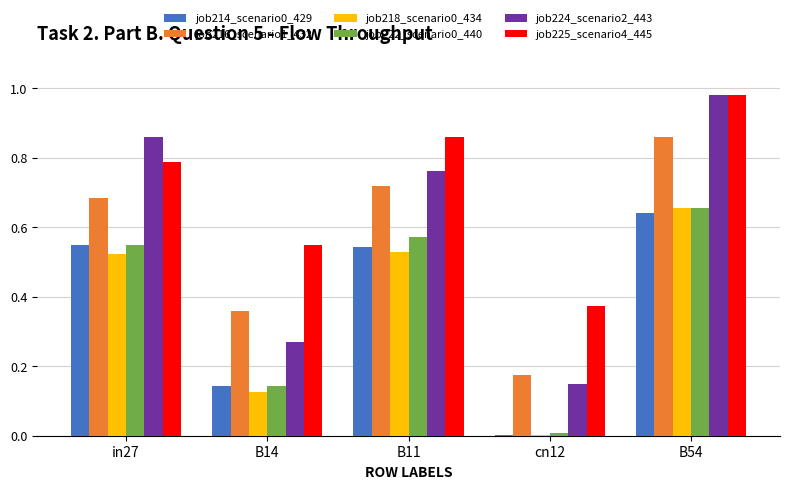

Does the chart contain stacked bars?

No